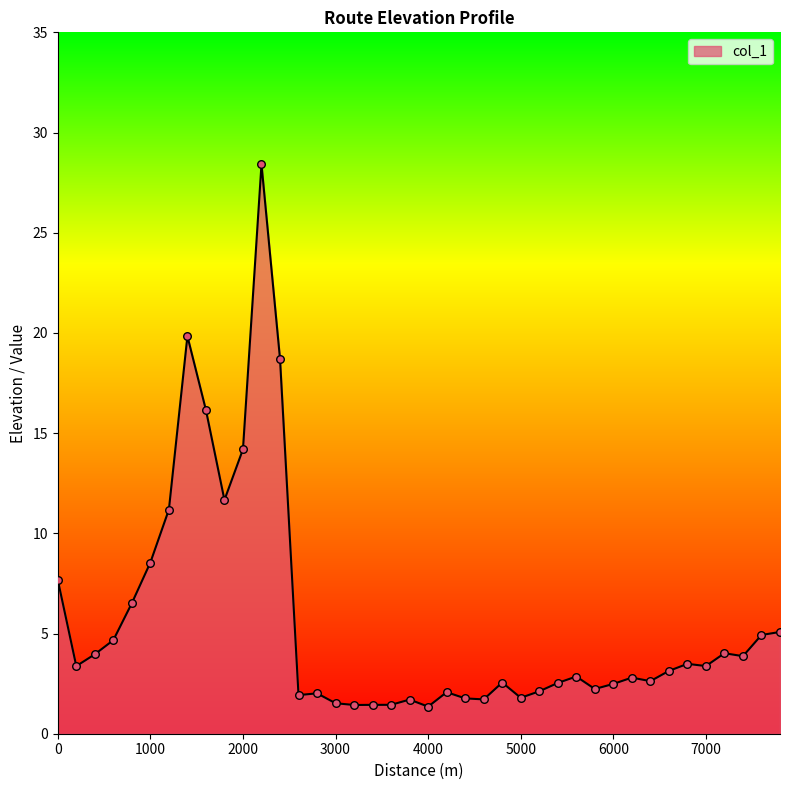

What is the greatest value displayed?

28.4